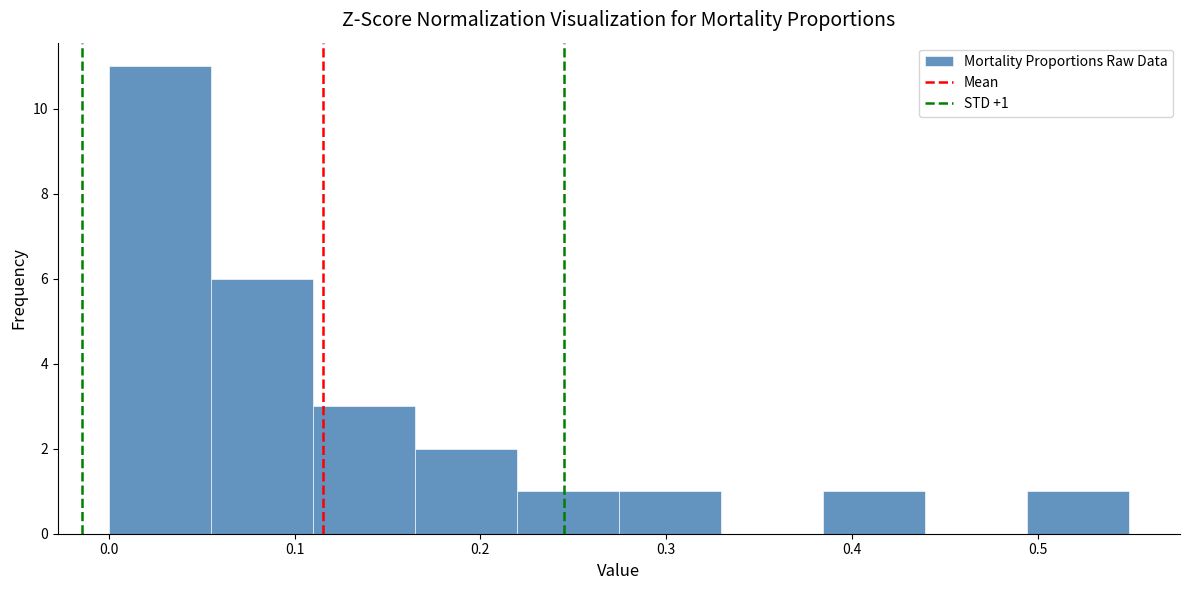

Over which range of the x-axis is the bar tallest?

0.00 to 0.05